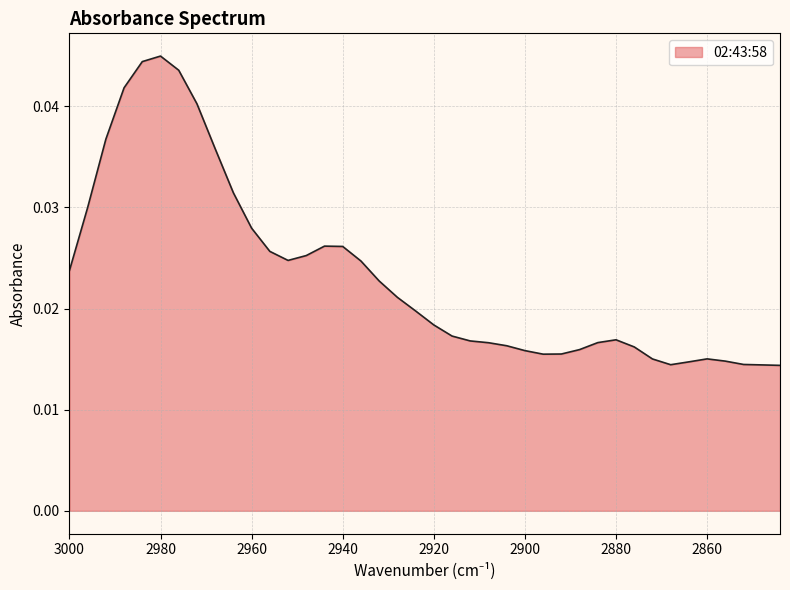

Is it true that the value at 2956 is 0.0?

True